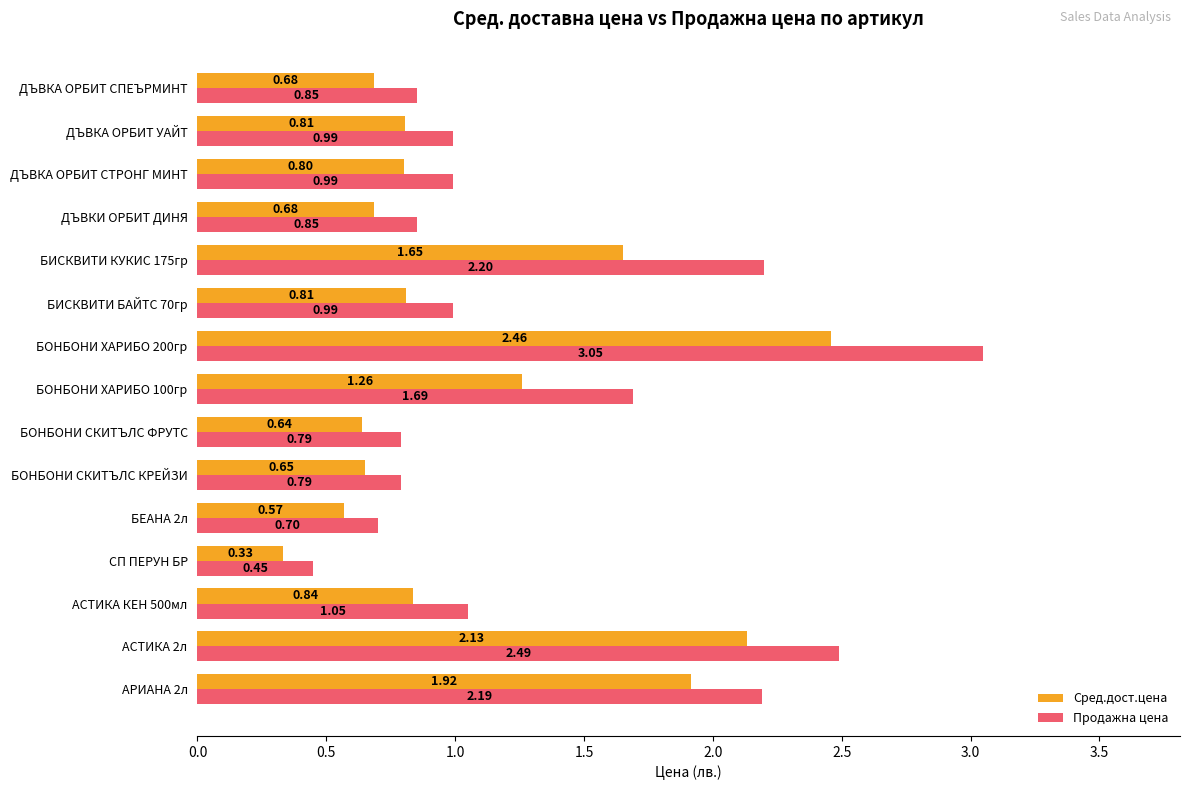

What is the difference between the maximum and minimum values in the Продажна цена series?

2.6